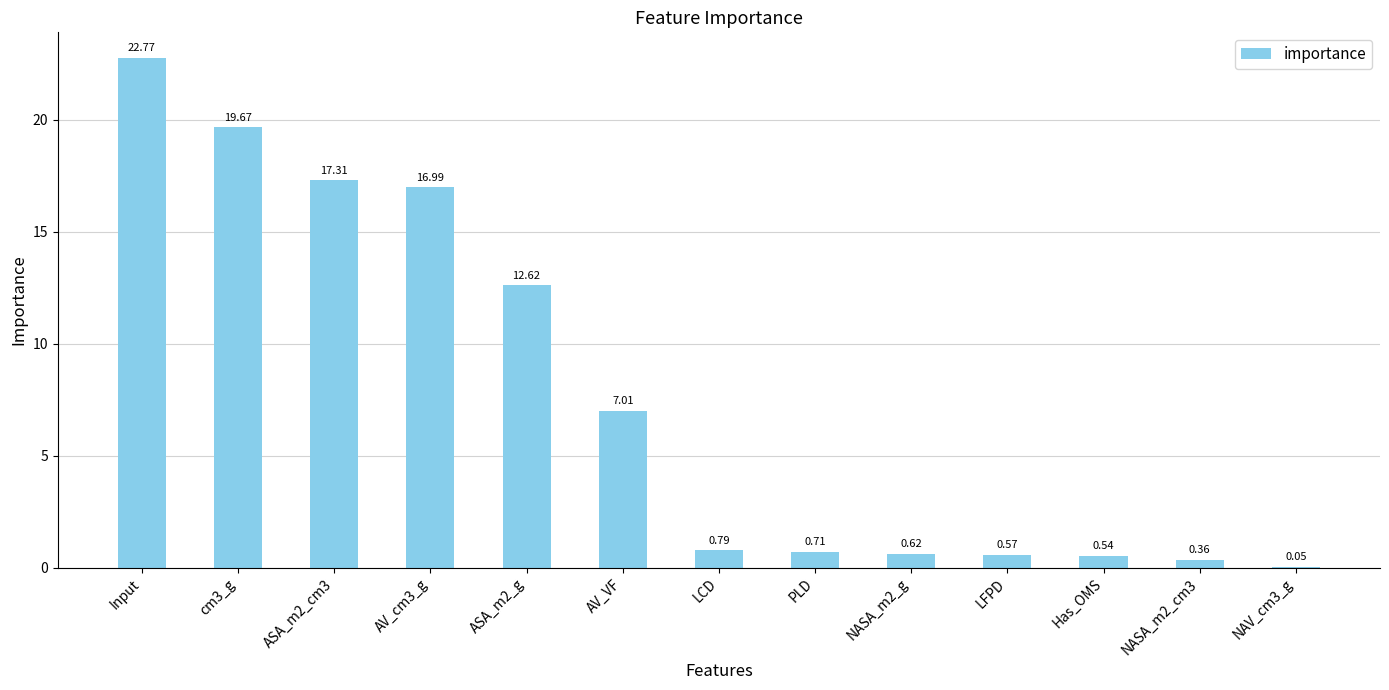

What is the maximum value shown in the chart?

22.8